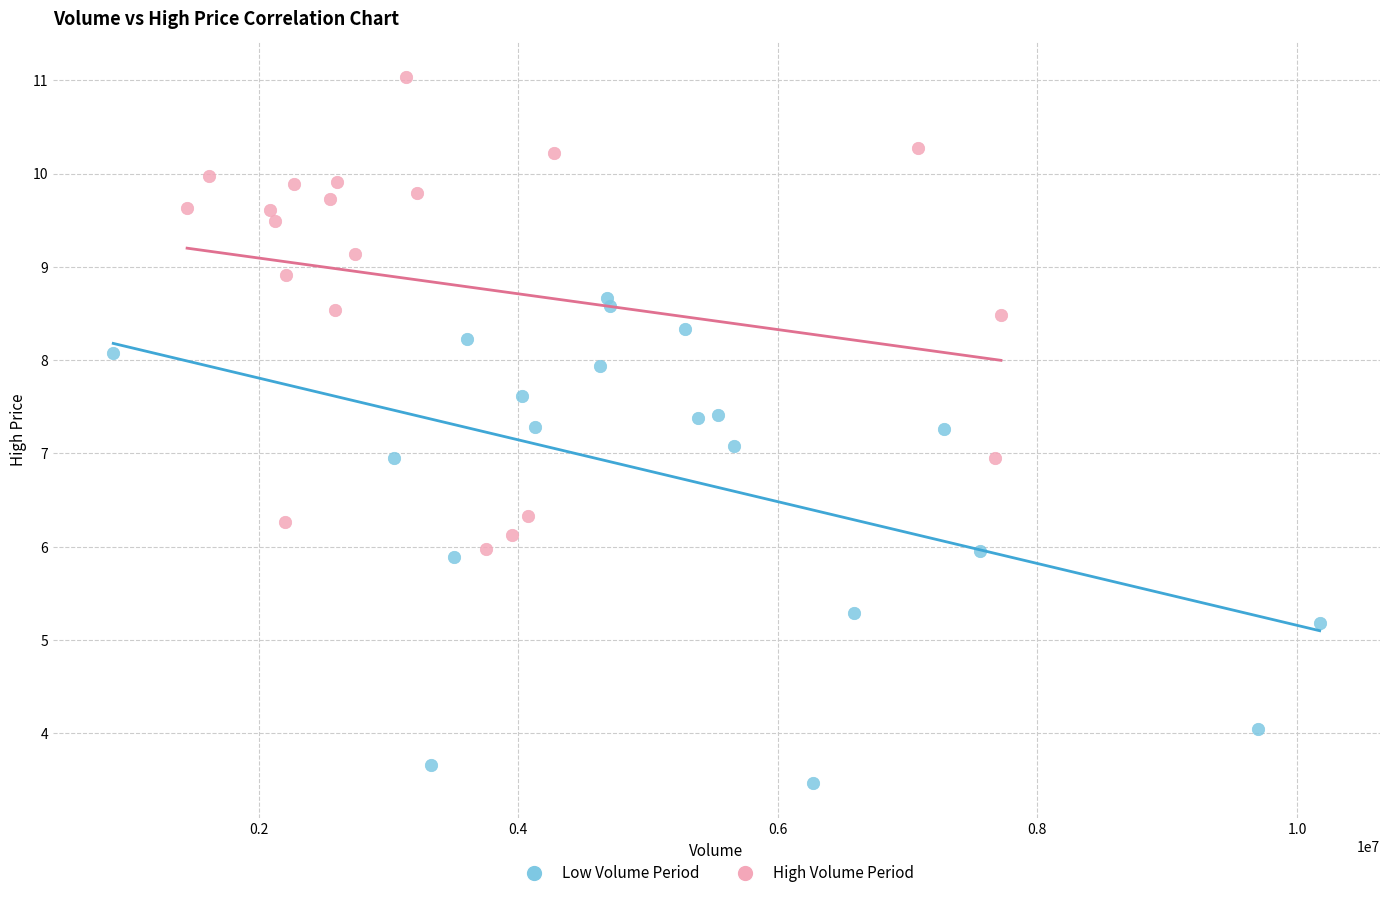

What are all the series names shown in the legend?

Low Volume Period, High Volume Period